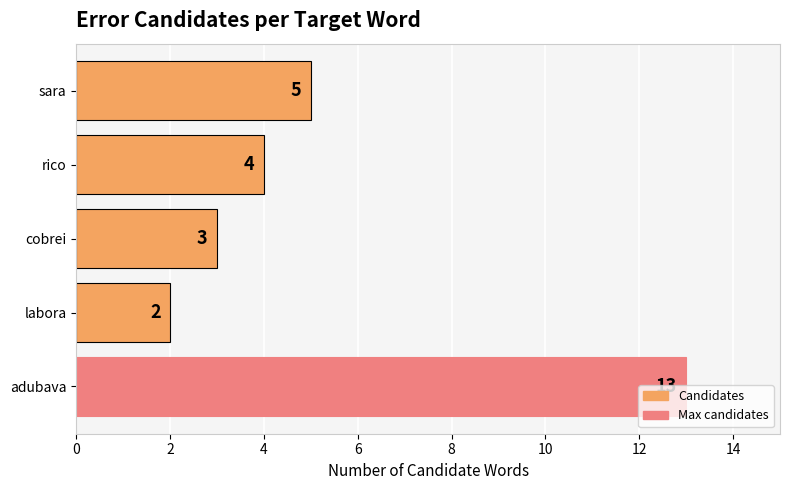

Which label corresponds to the smallest value in the chart?

labora